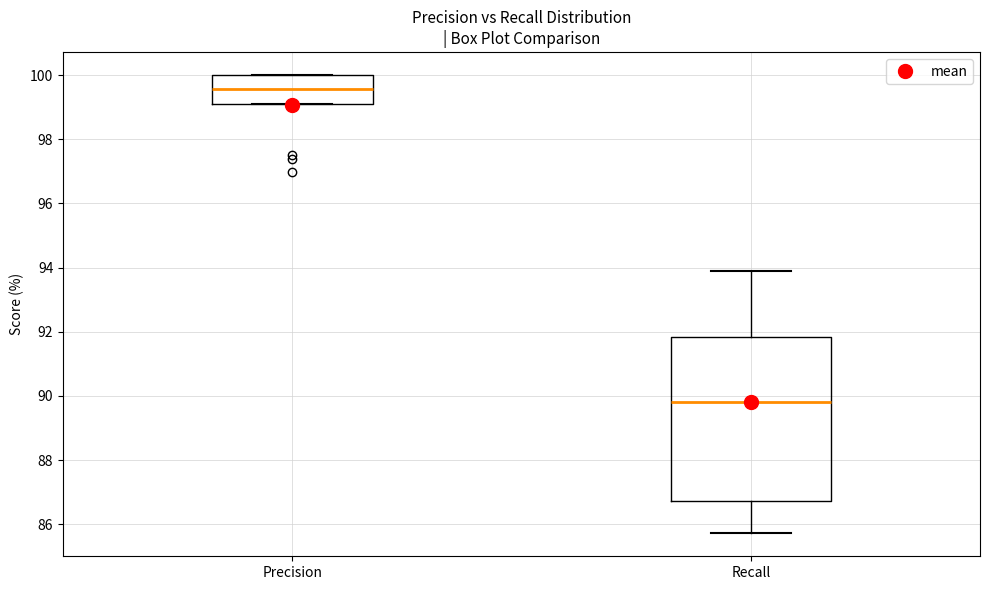

Comparing the boxes themselves (not the whiskers), which one is the tallest?

Recall